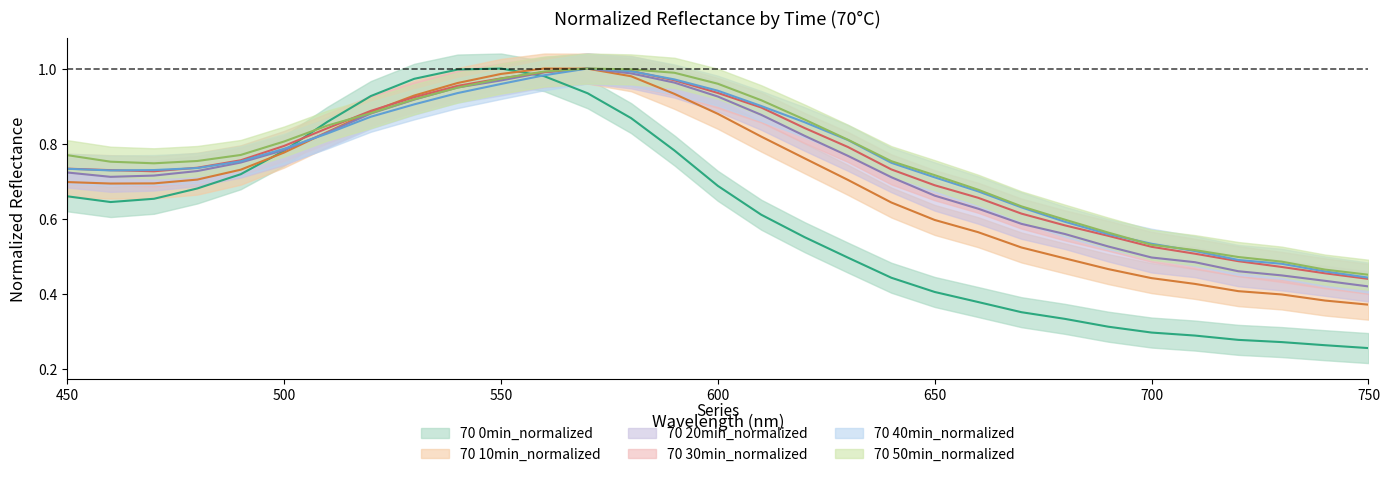

Rank the series at 700 from lowest to highest value.

70 0min_normalized, 70 10min_normalized, 70 20min_normalized, 70 30min_normalized, 70 50min_normalized, 70 40min_normalized